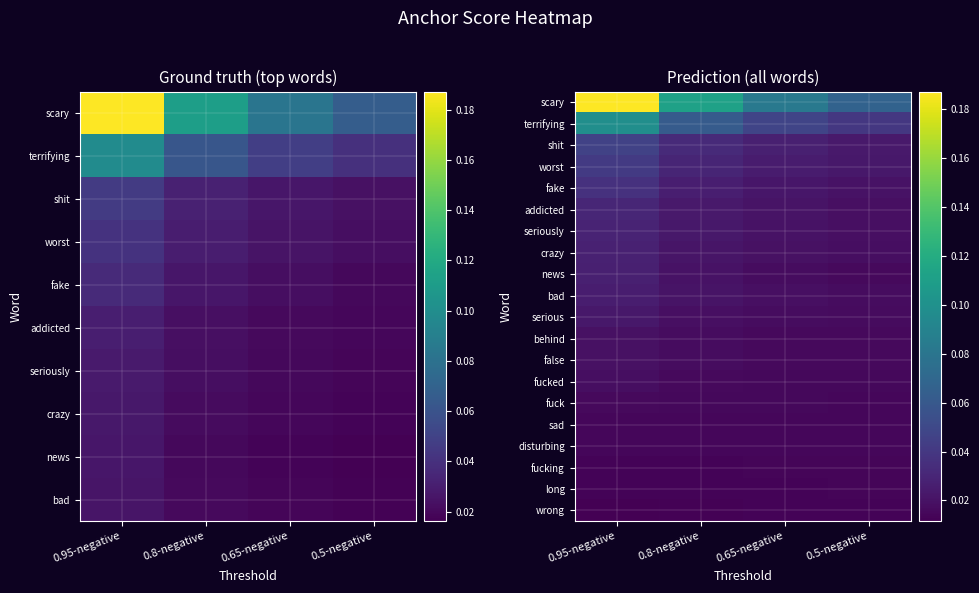

Rank the categories by long value from highest to lowest.

0.5-negative, 0.65-negative, 0.8-negative, 0.95-negative